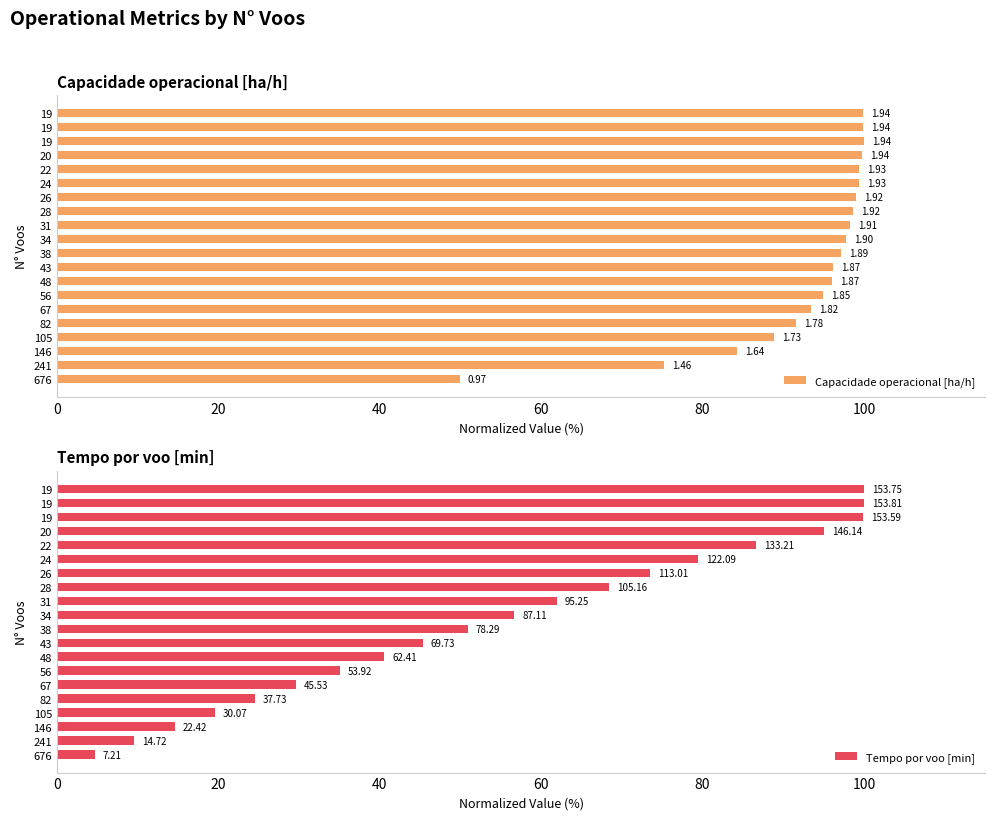

How many distinct data groups are displayed?

2